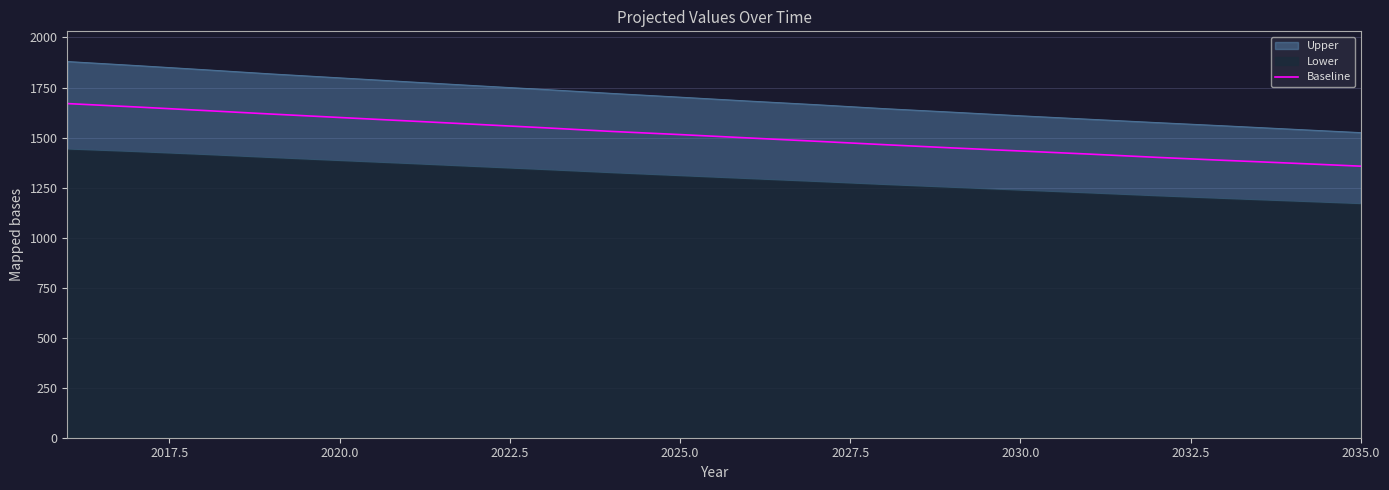

Is it true that Baseline equals 785.1 at 2035.0?

False